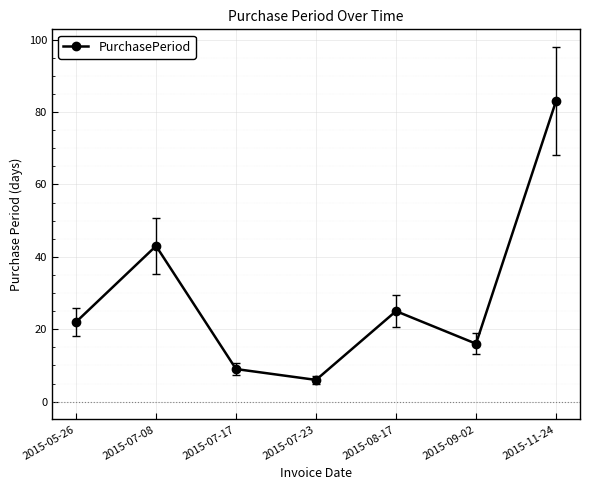

At which category does the data reach its first local peak?

2015-07-08